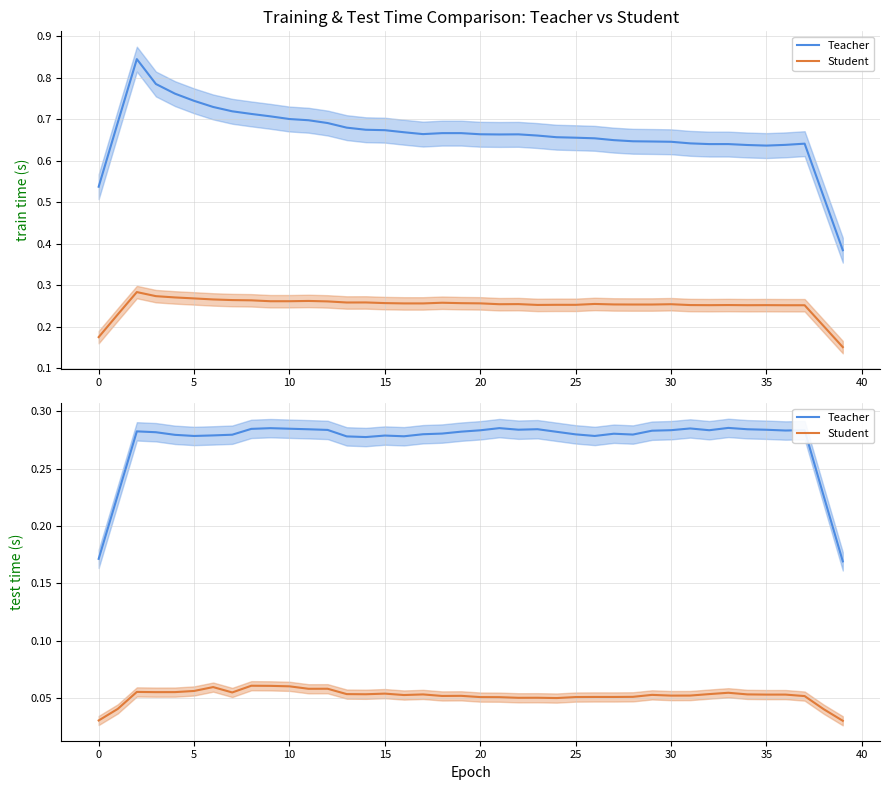

How many lines are shown in the chart?

2